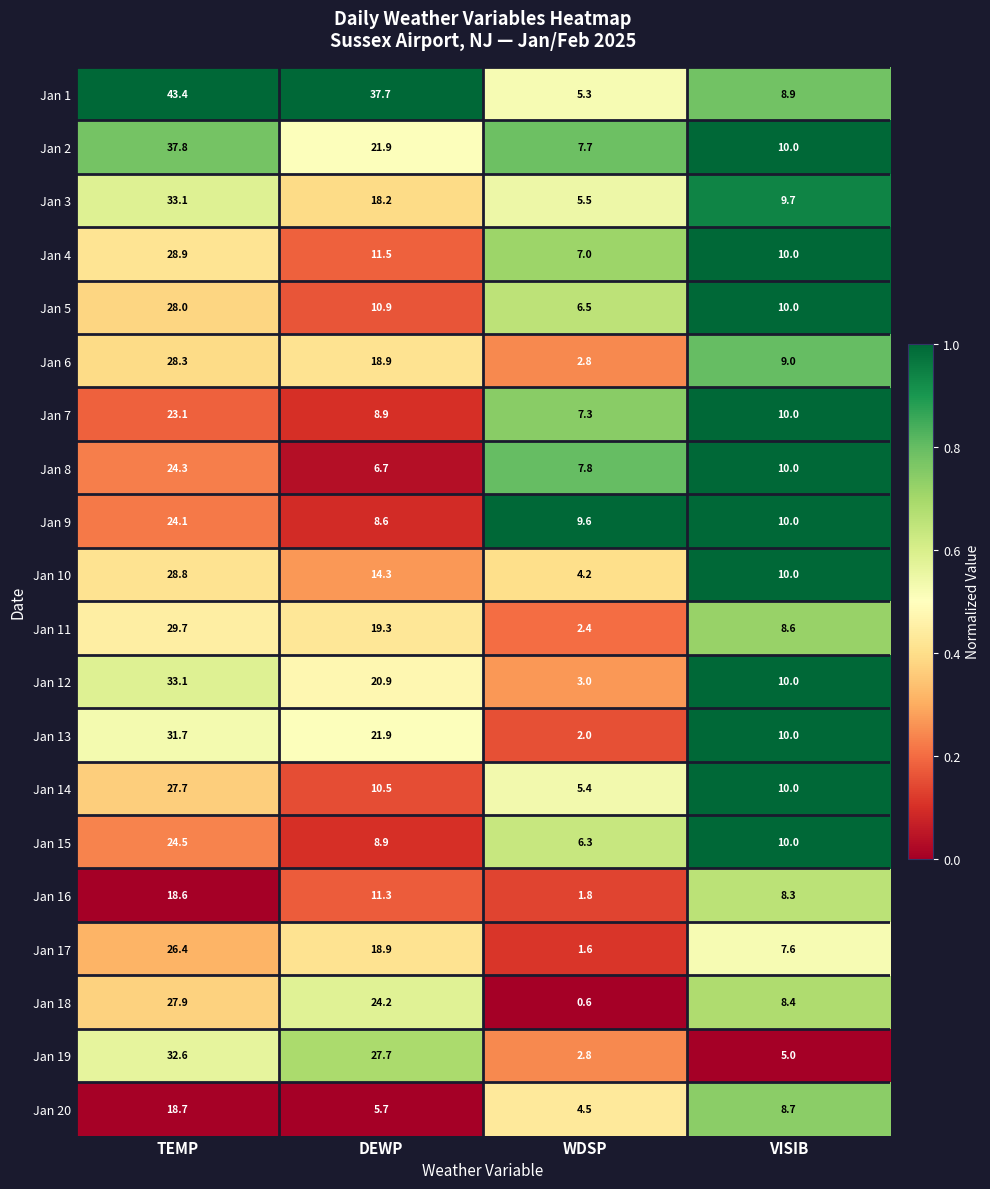

What is the sum of the Jan 2 values at TEMP and VISIB?

47.8